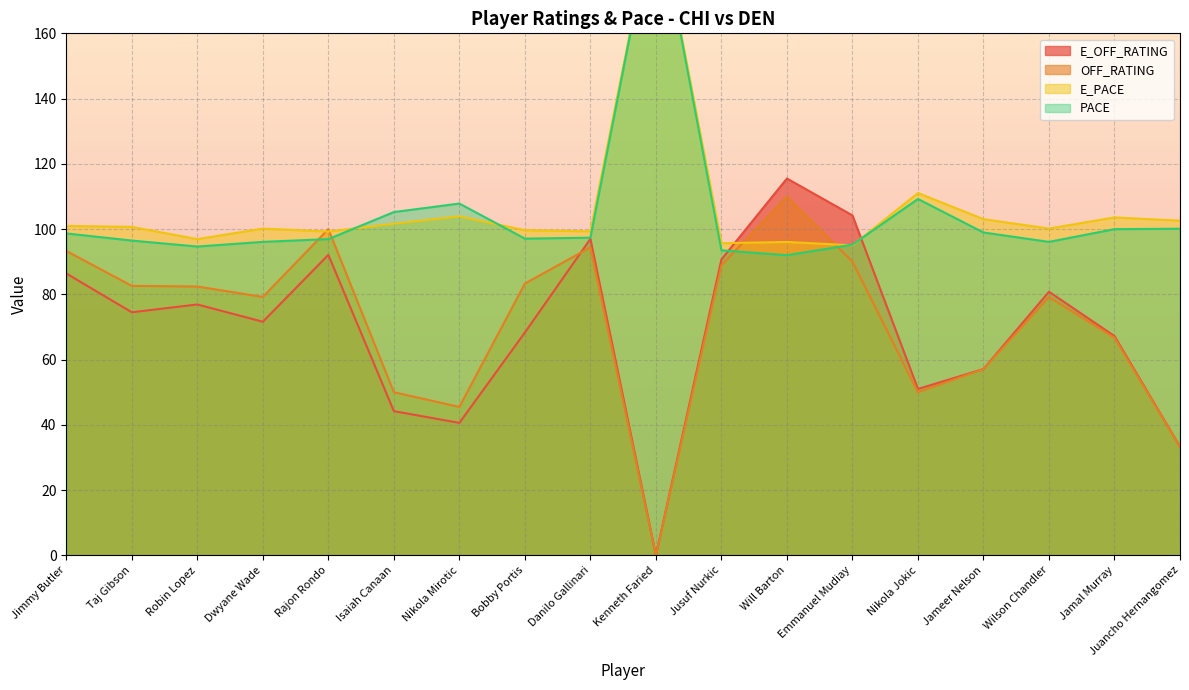

What position from the left is Jameer Nelson?

15